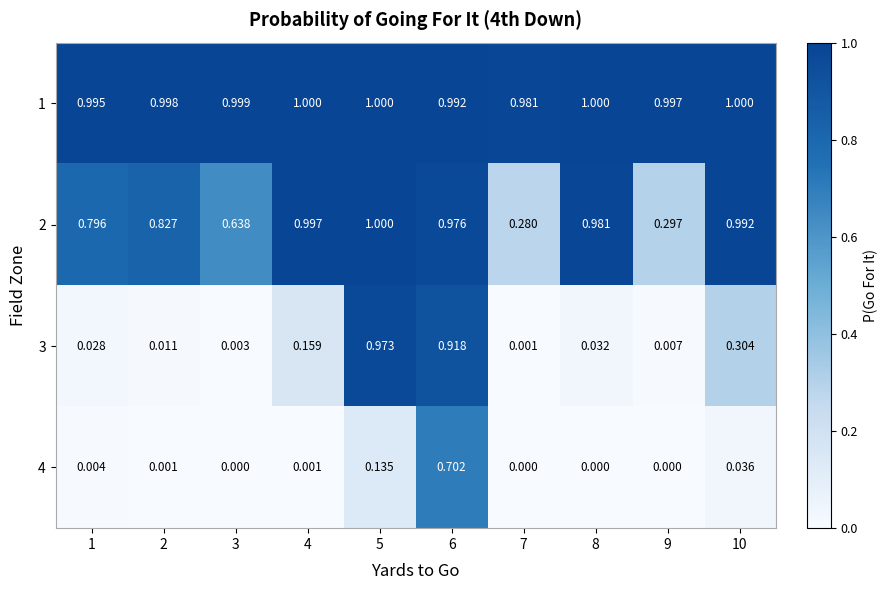

Is the value of 4 at 1 greater than the value of 2 at 9?

No